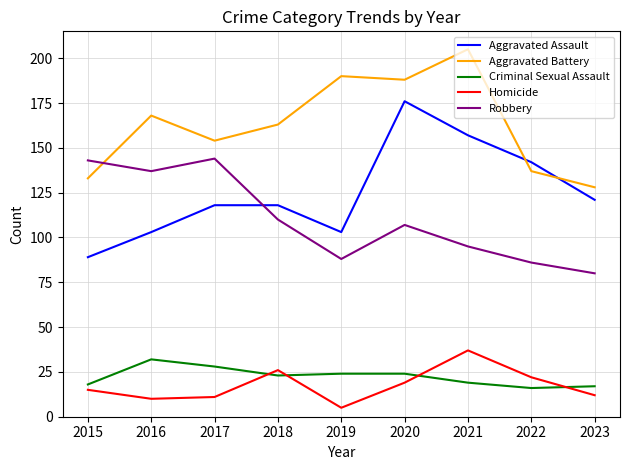

Which category has the lowest value across all series?

2019